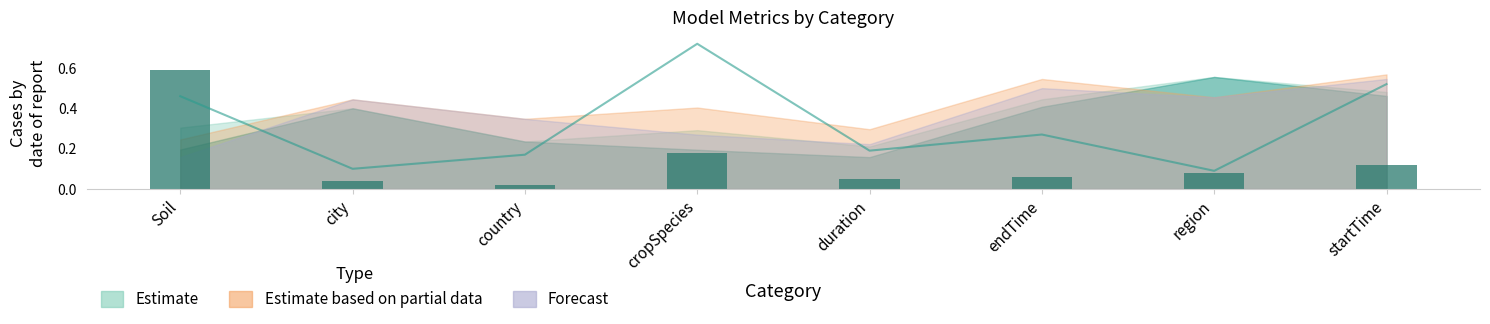

How many bars are there in total?

8